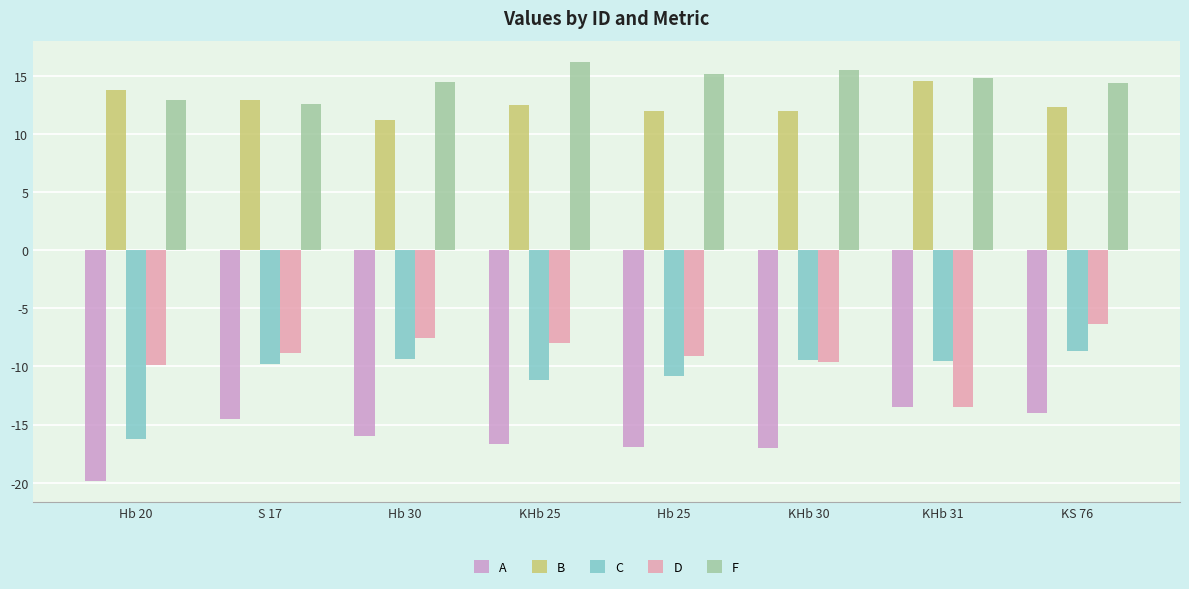

Which series has the largest total across all categories?

F